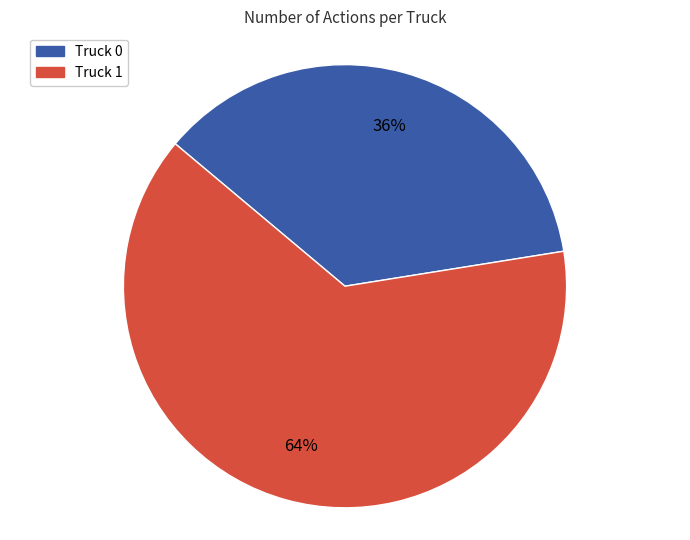

What is the smallest slice in the pie chart?

Truck 0